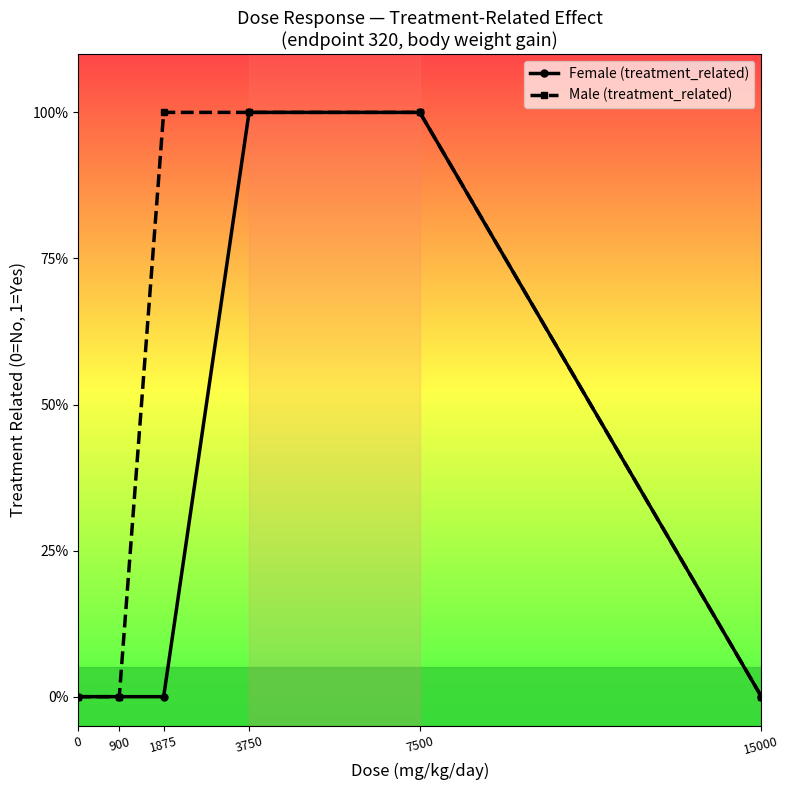

What is the value of the Female (treatment_related) point at the 5th from the left?

1